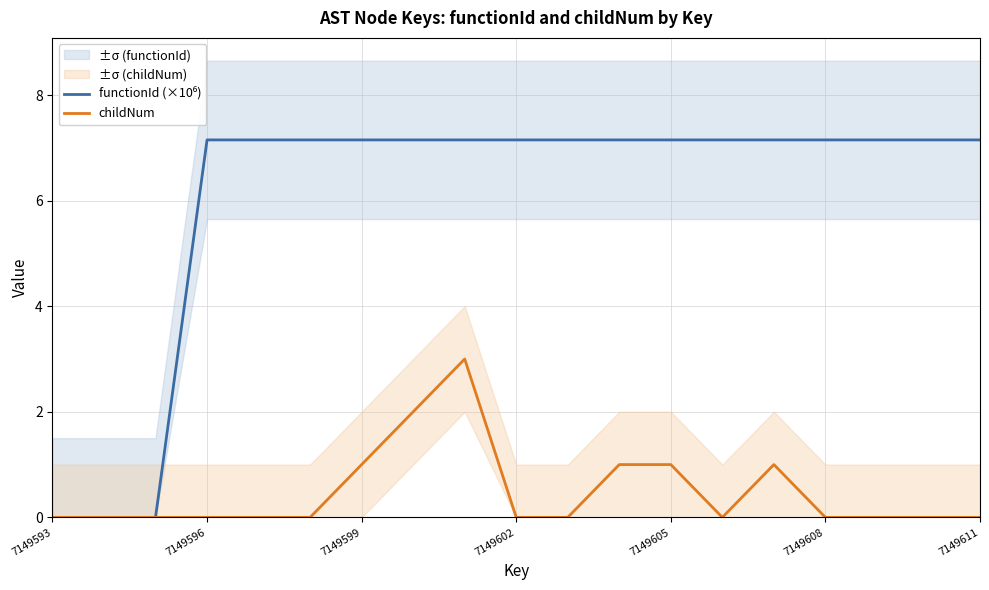

Is it true that childNum equals -1.3 at 7149608?

False